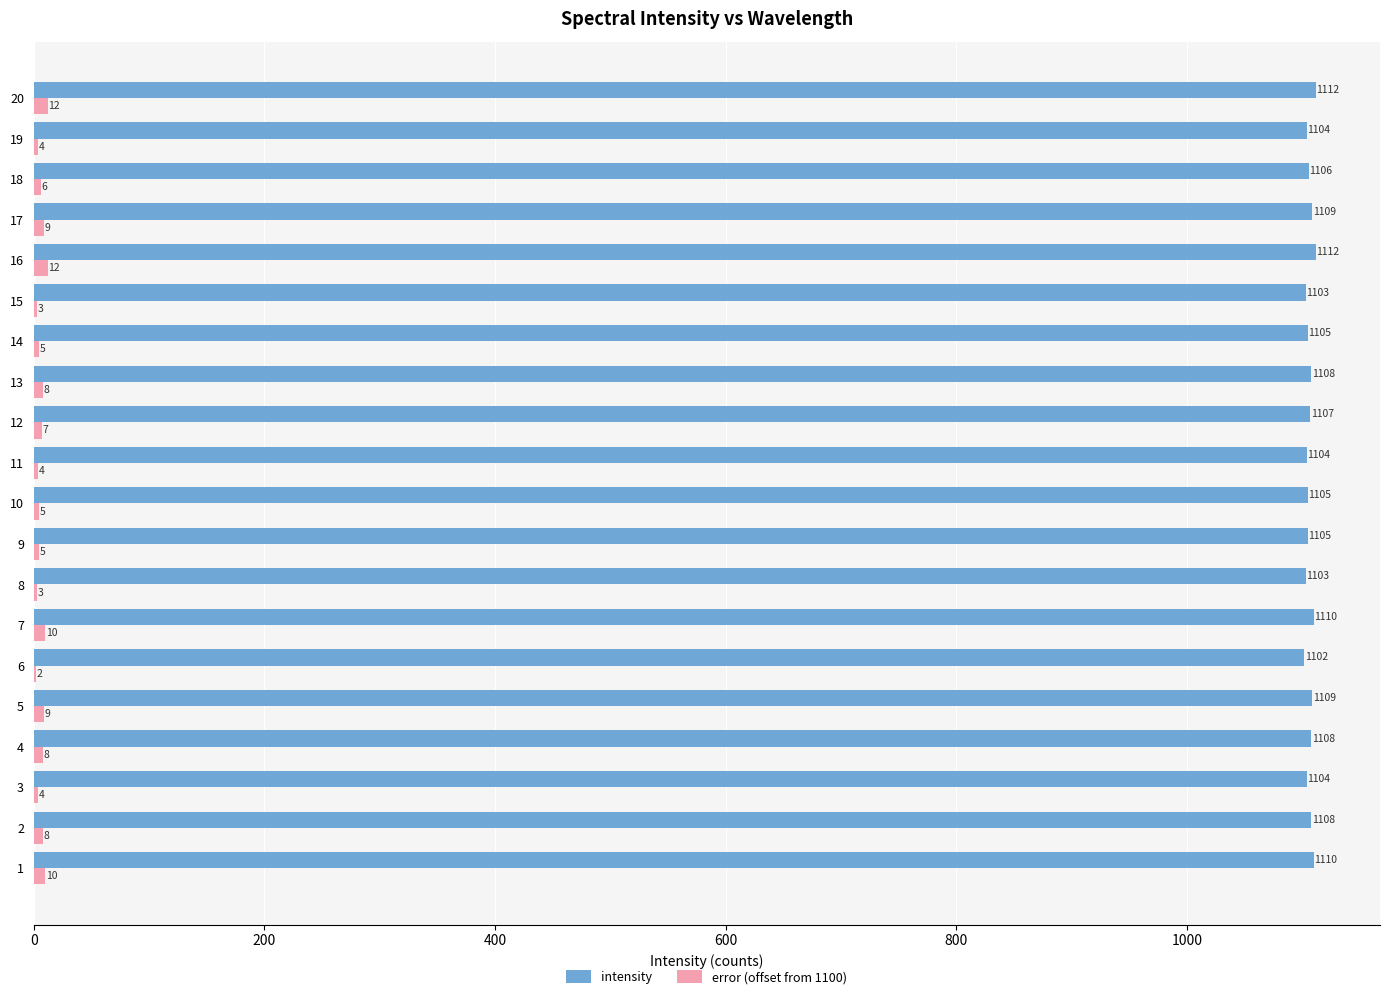

True or false: intensity has a value of 1611 at 4.

False